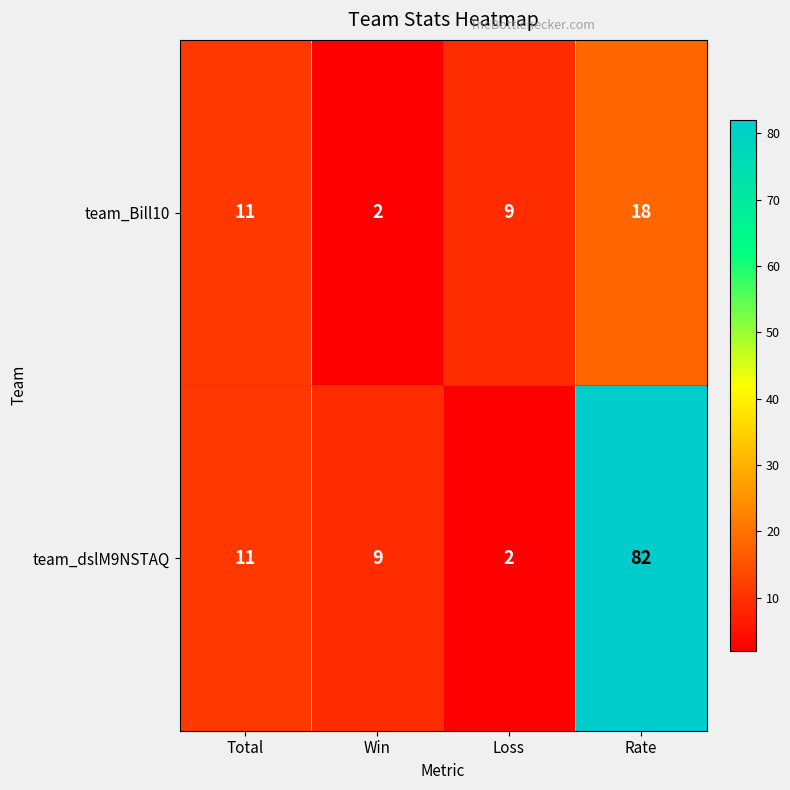

What is the sum of the team_Bill10 values at Loss and Win?

11